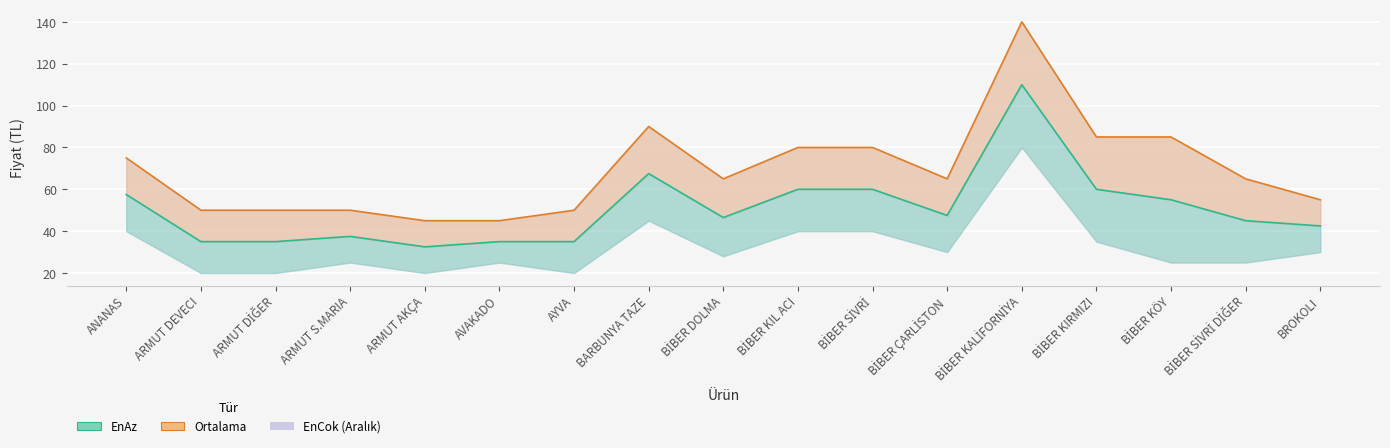

Does the chart display data point markers on the line(s)?

No